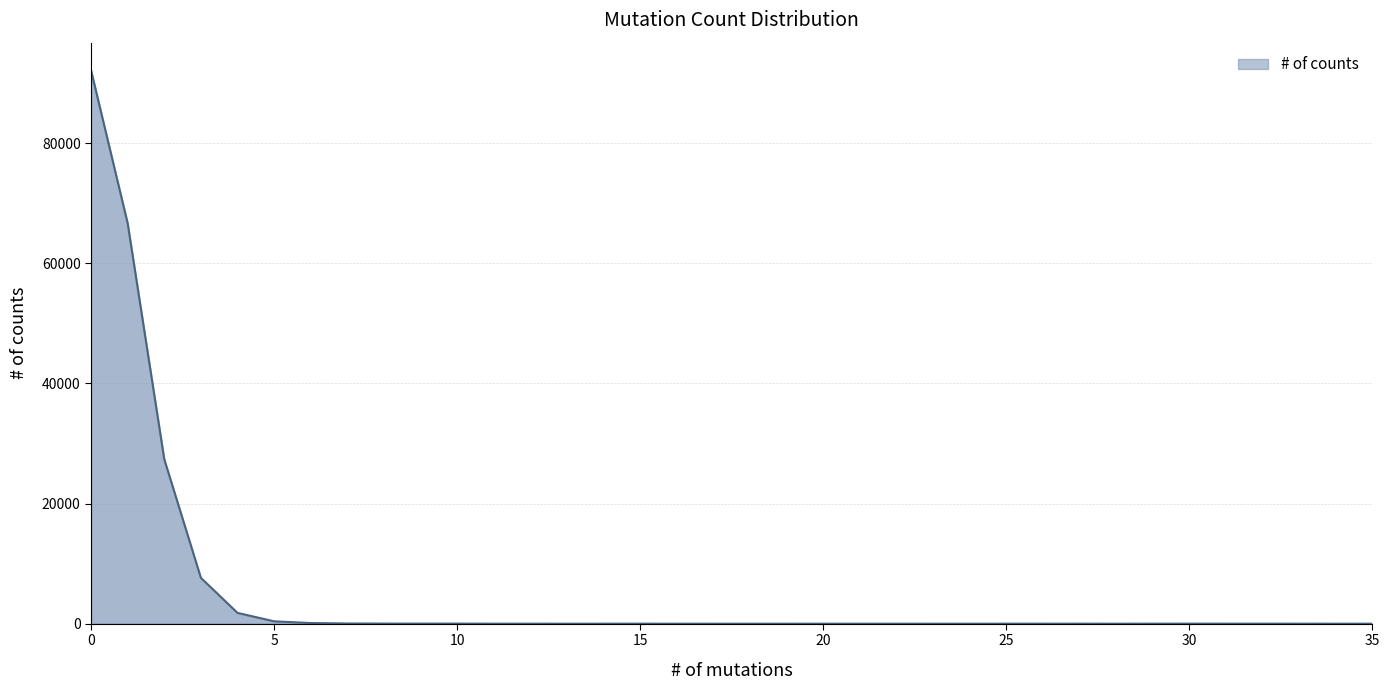

What is the smallest value displayed?

1